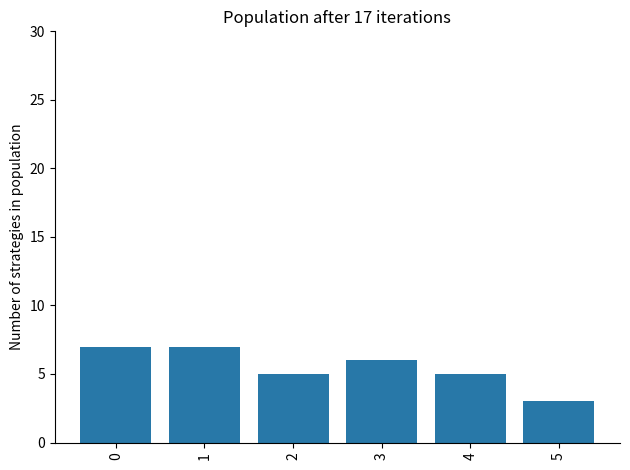

What is the ratio of the value at 3 to the value at 1?

0.9